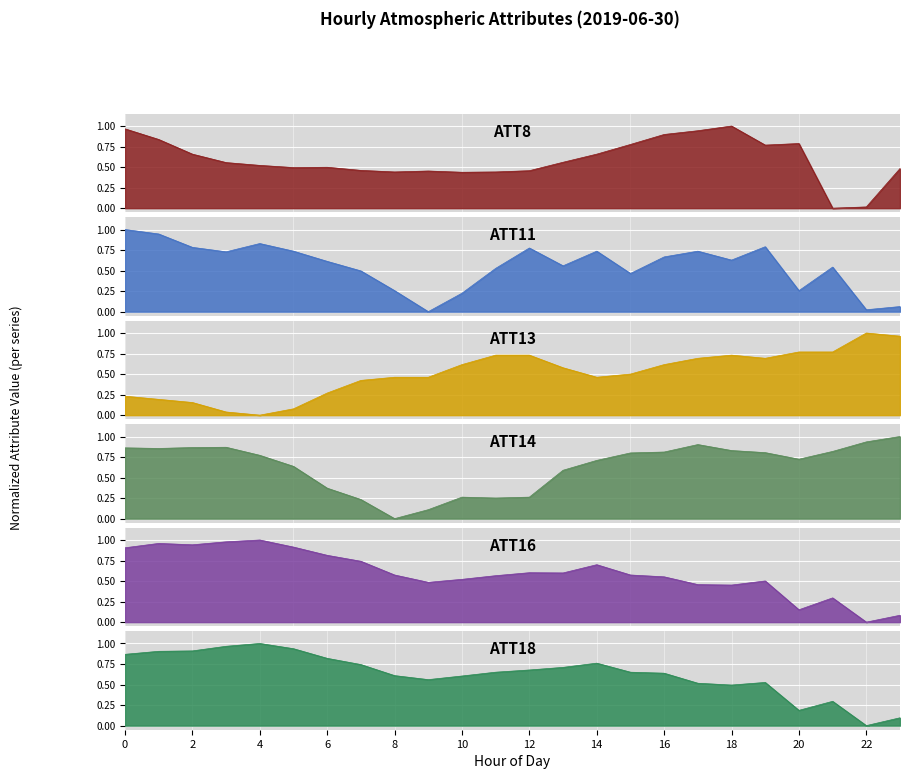

Which category has the highest value across all series?

18